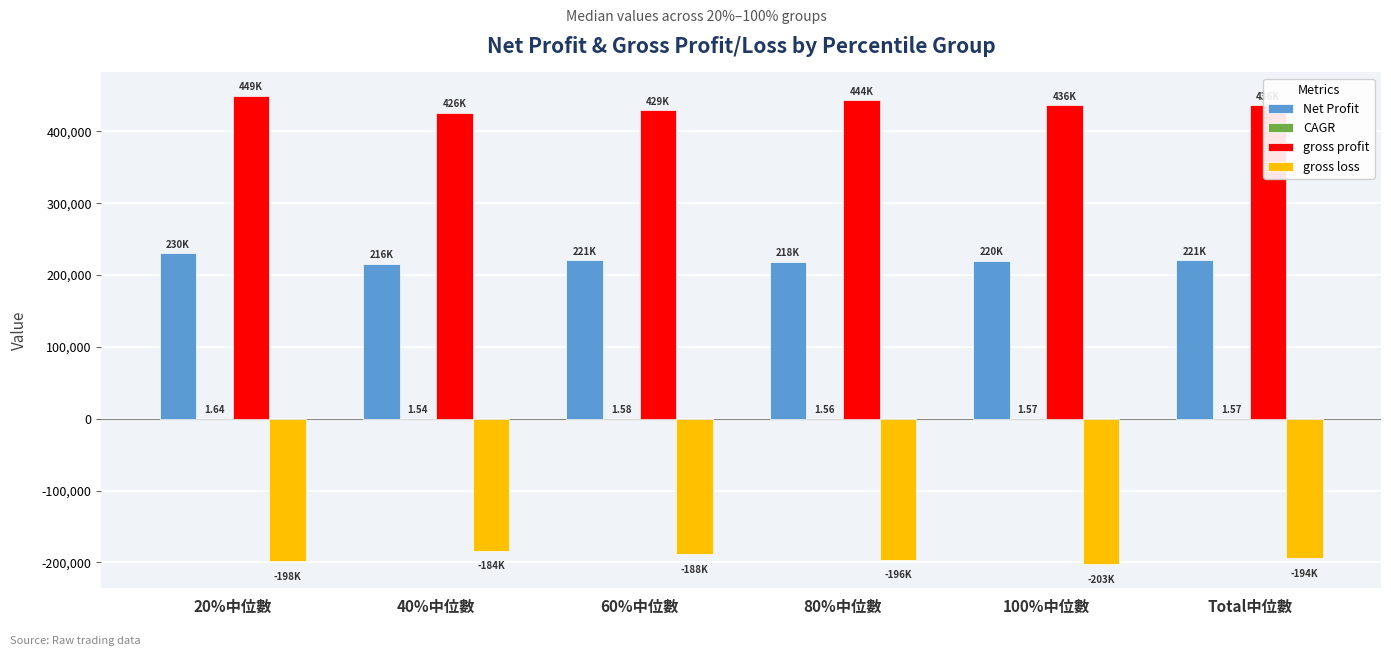

What is the sum of all gross loss values?

-1163814.5